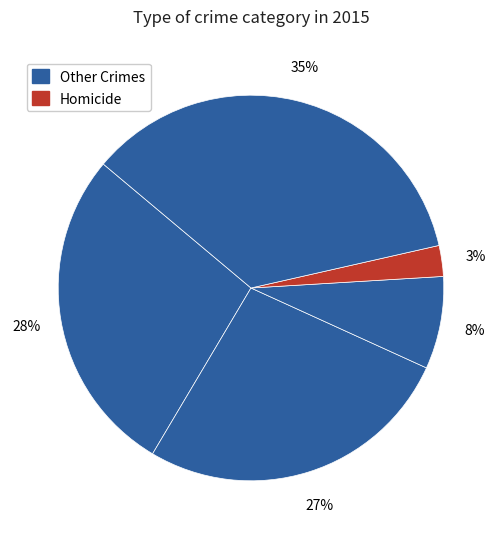

Count the number of slices in the pie.

5